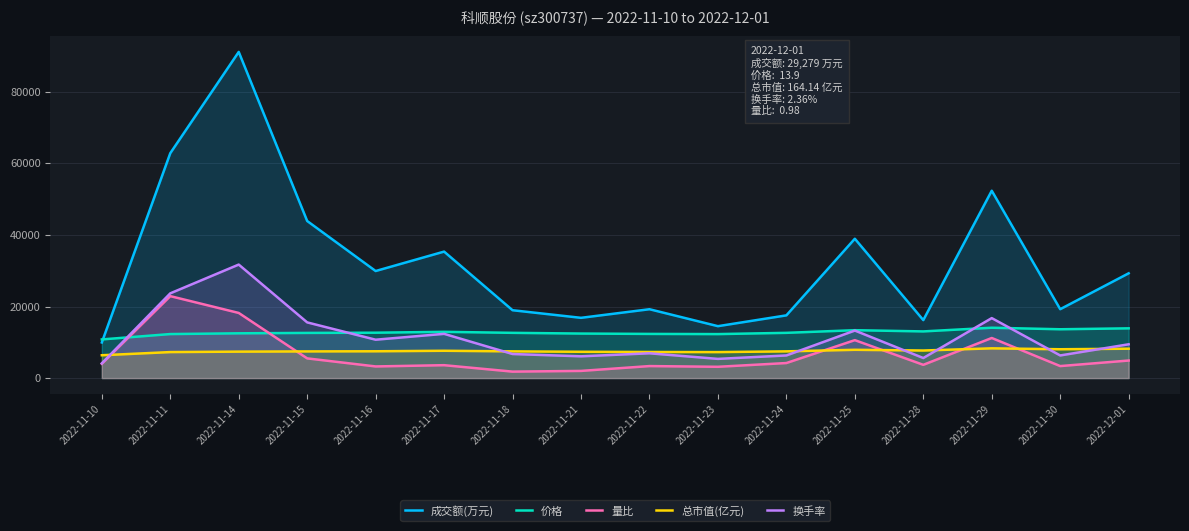

What is the sum of the 成交额(万元) values at 2022-11-11 and 2022-11-18?

81808.0